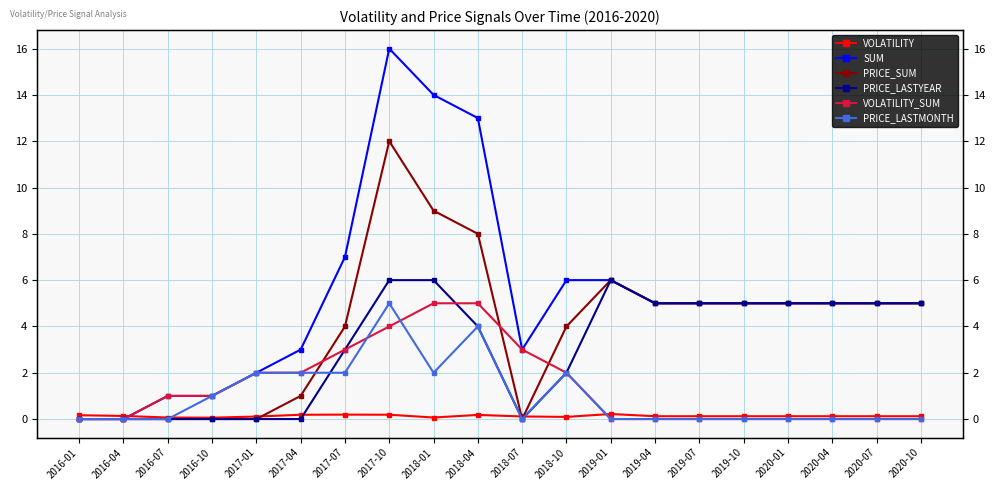

Which series has the largest total across all categories?

SUM